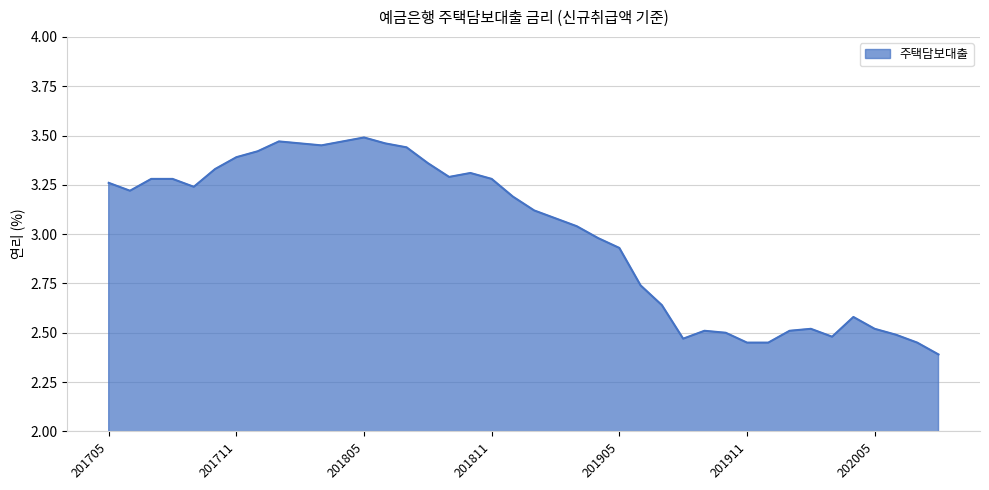

What is the smallest value displayed?

2.4